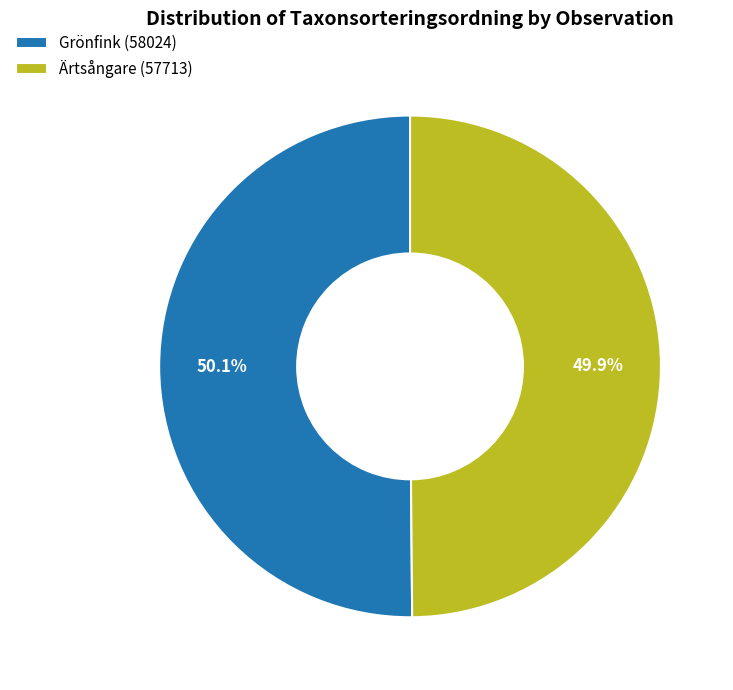

Is there any slice that represents more than half of the pie?

Yes